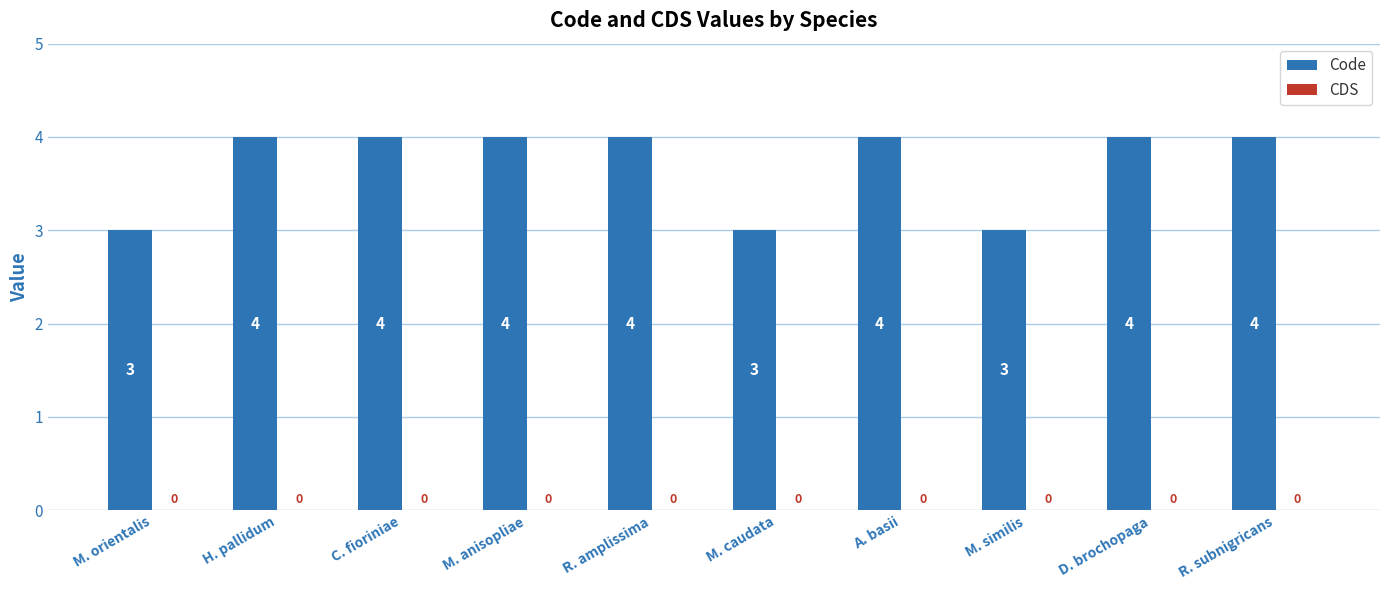

What is the maximum value shown in the chart?

4